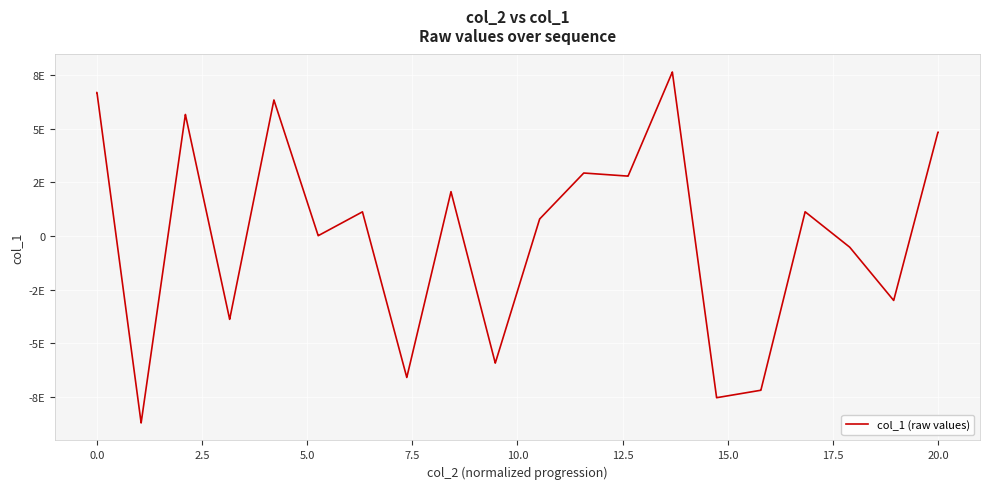

Is this an area chart (filled region under the line)?

No